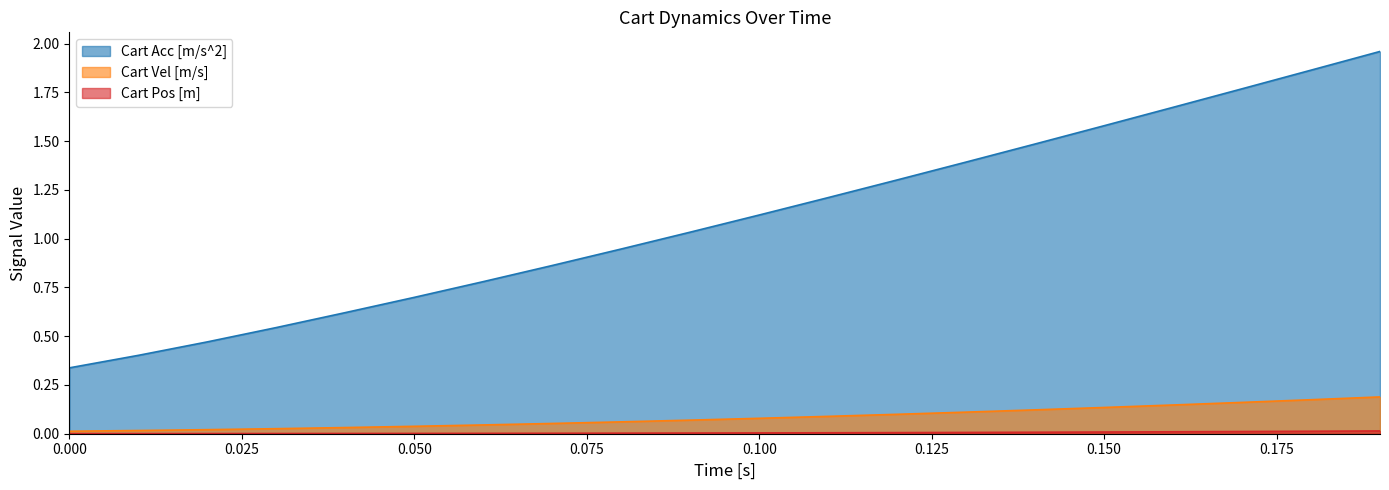

True or false: Cart Acc [m/s^2] has a value of 2.5 at 0.150.

False